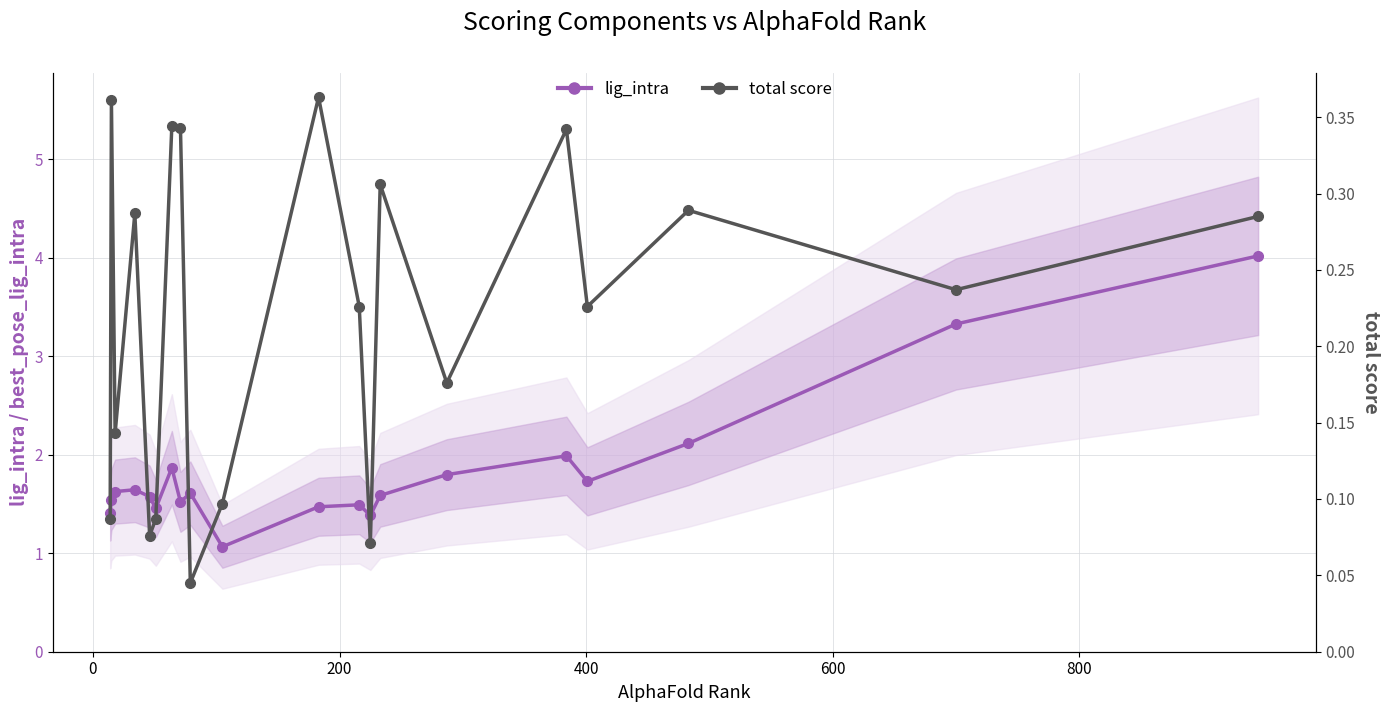

Is this an area chart (filled region under the line)?

No